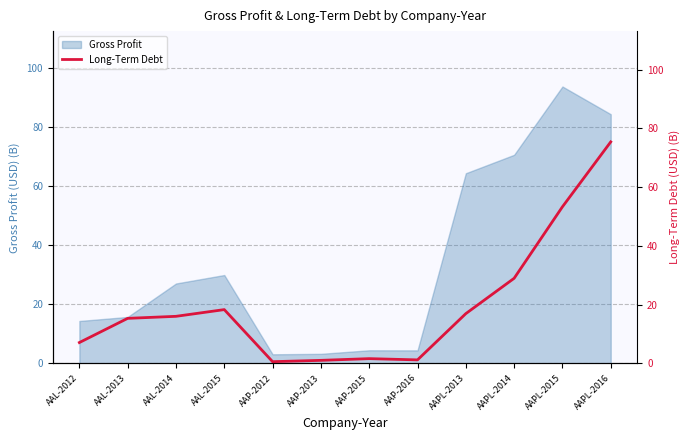

How many values are below 16?

6